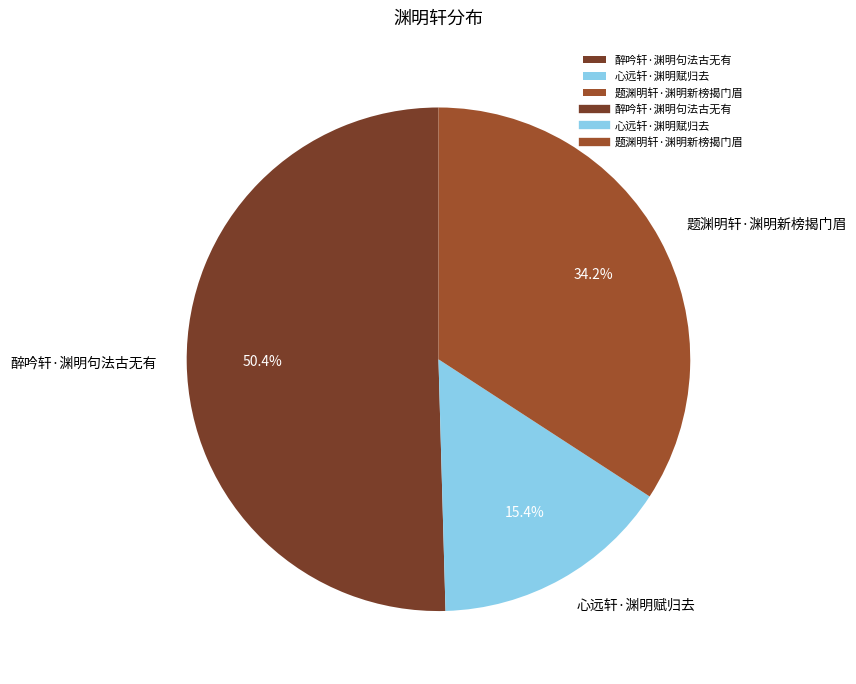

Which slice is the smallest?

心远轩·渊明赋归去